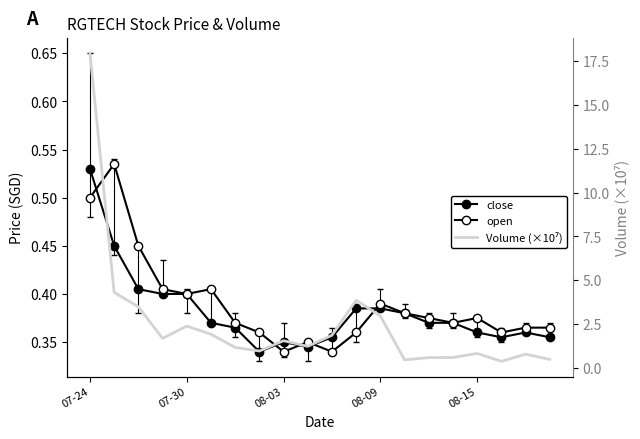

What is the difference between the second highest and minimum values in the close series?

0.1